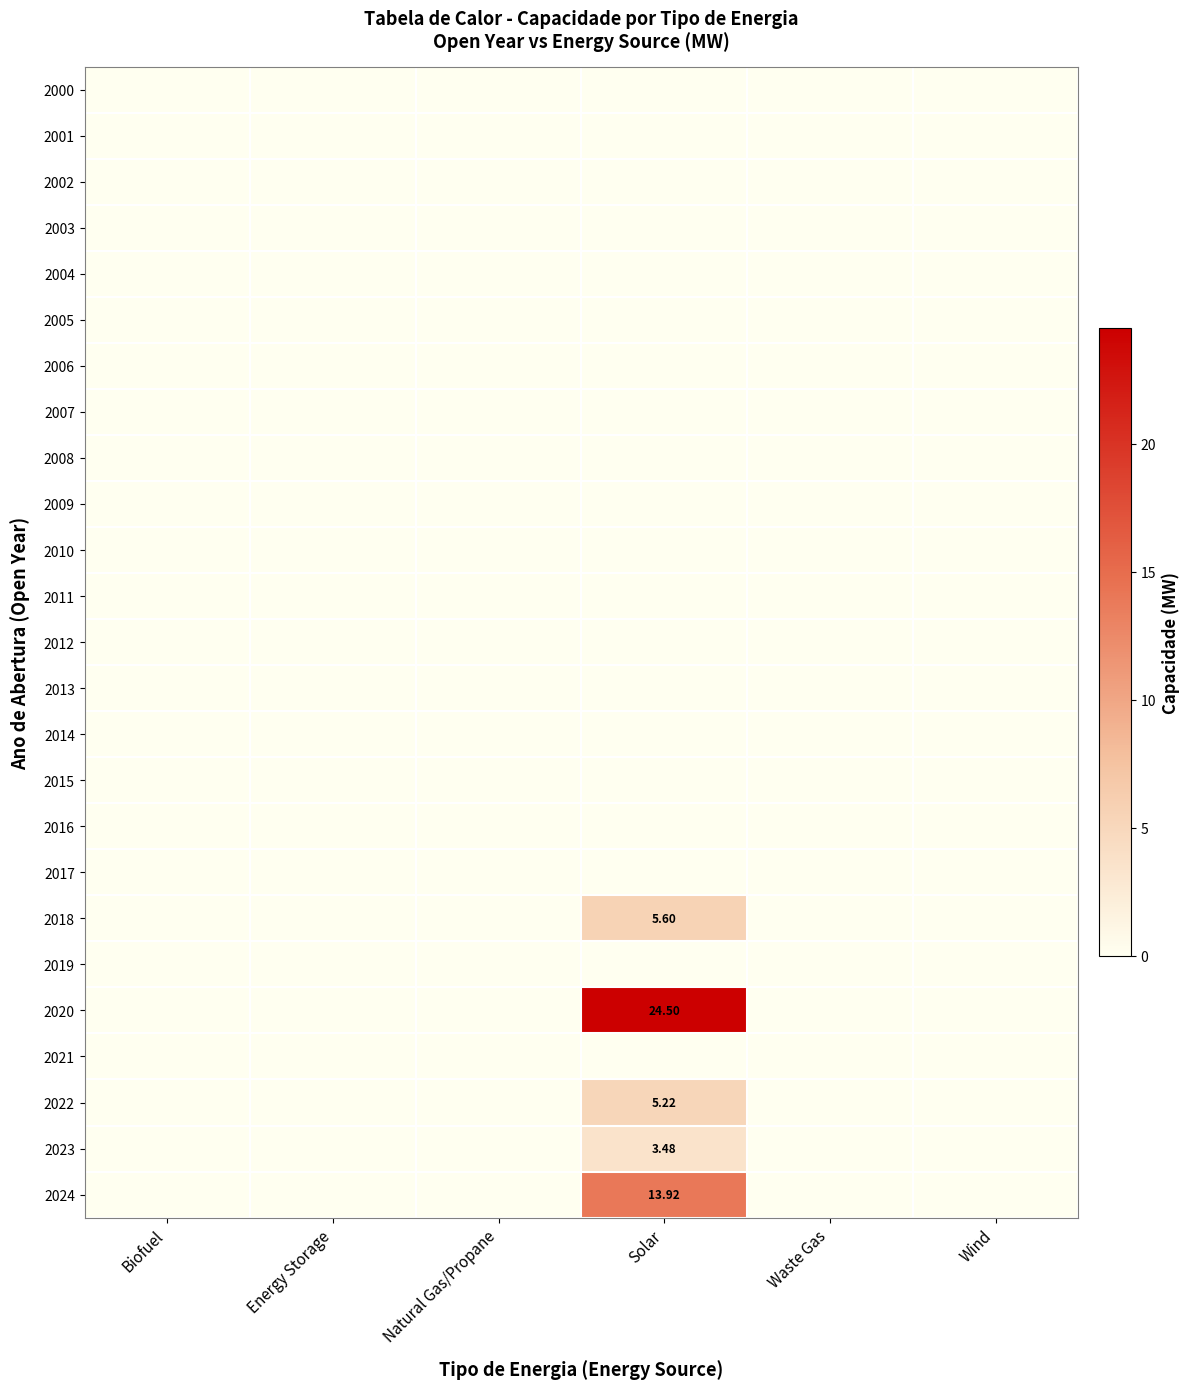

How many data points does each series have?

6